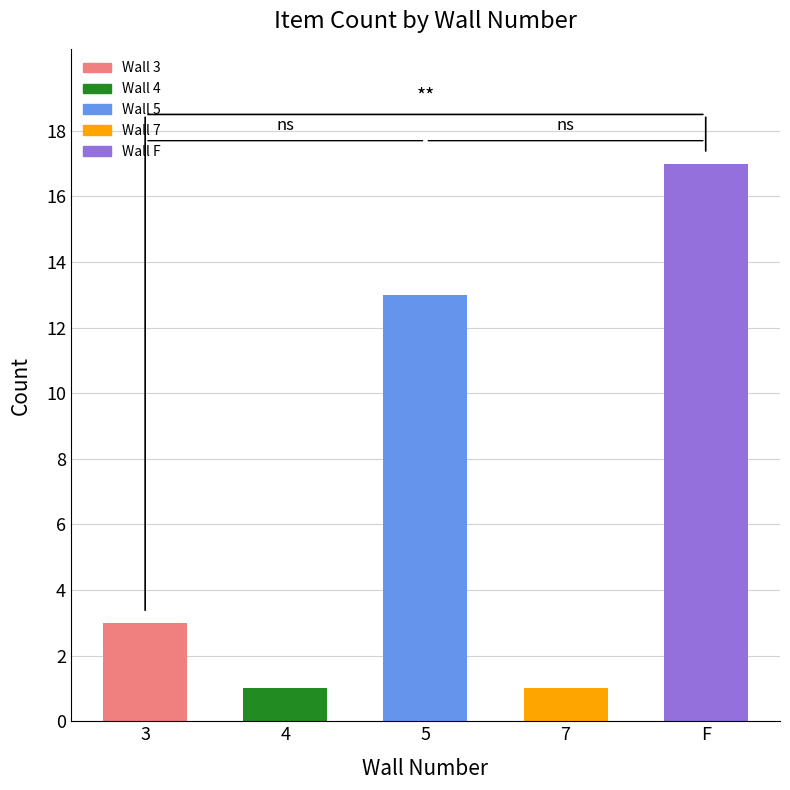

Reading left to right, transcribe all the data shown in this chart.

3	1	13	1	17